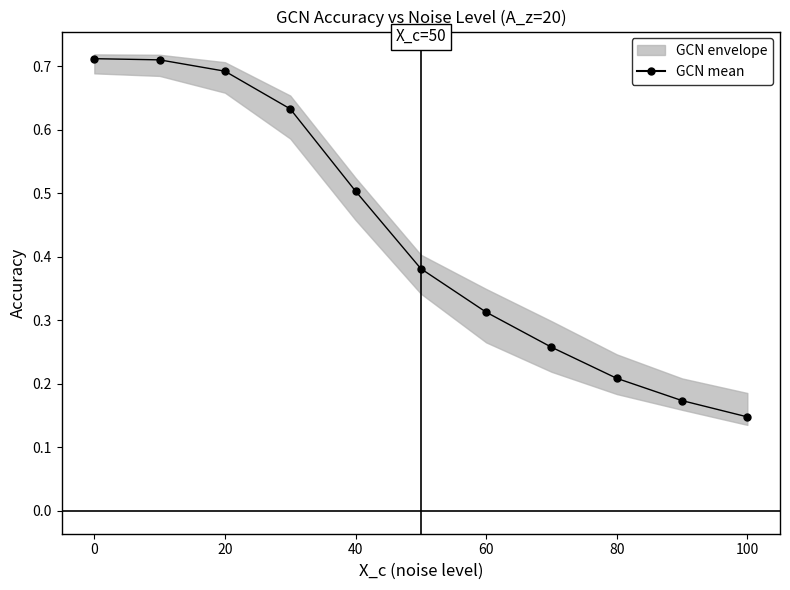

What is the difference between the maximum and minimum values?

0.6